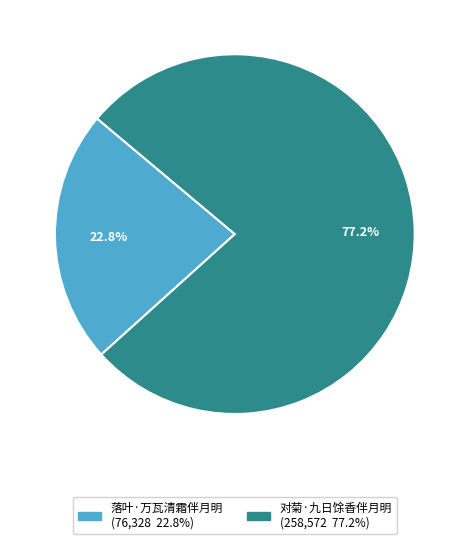

Which category has the biggest portion of the pie?

对菊·九日馀香伴月明